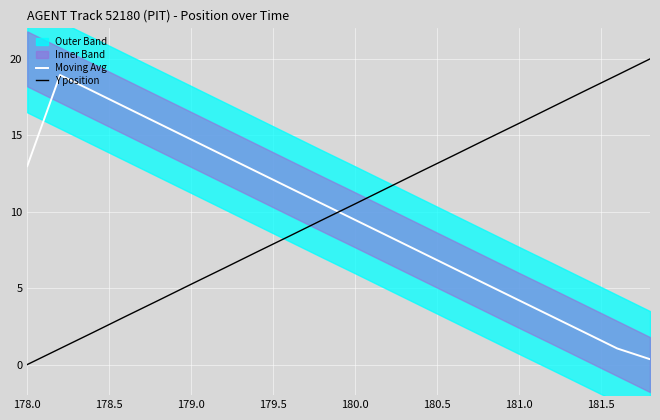

Rank the series by their average value, from highest to lowest.

Y position, Moving Avg